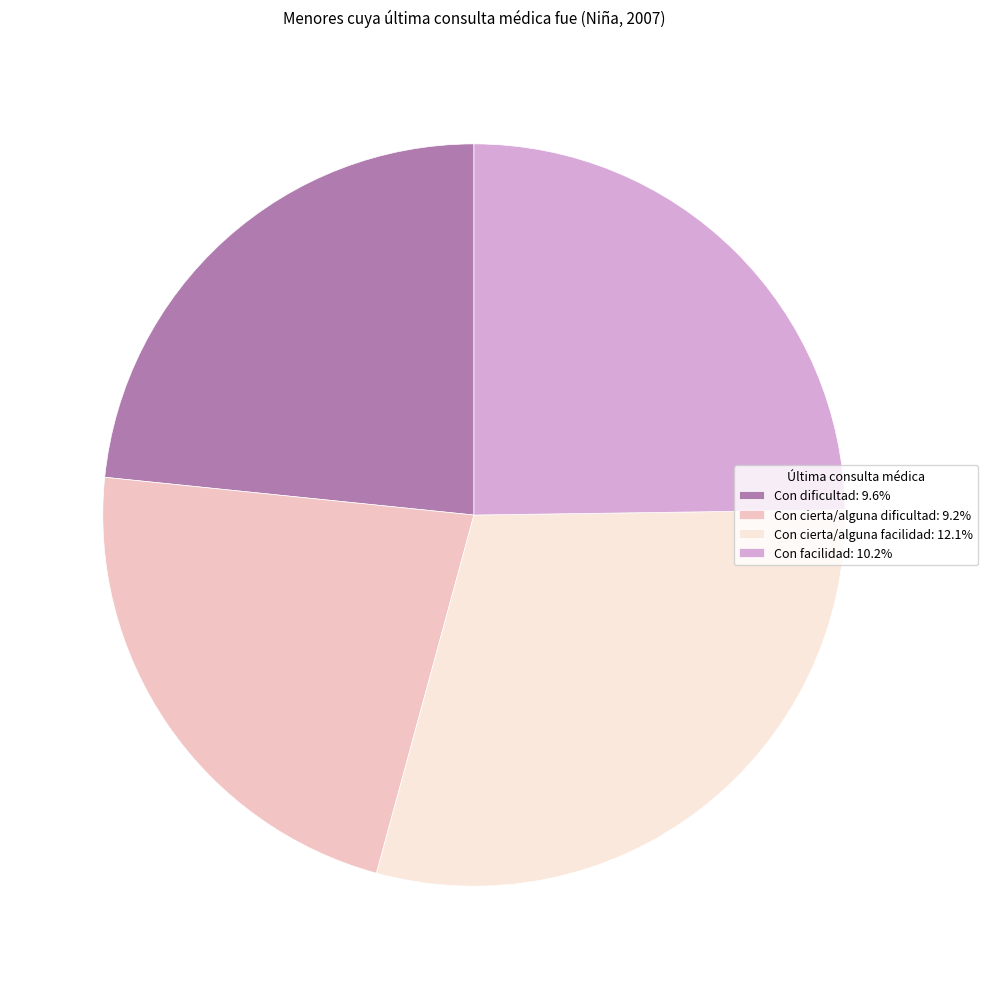

Does Con cierta/alguna facilidad account for over 50% of the chart?

No